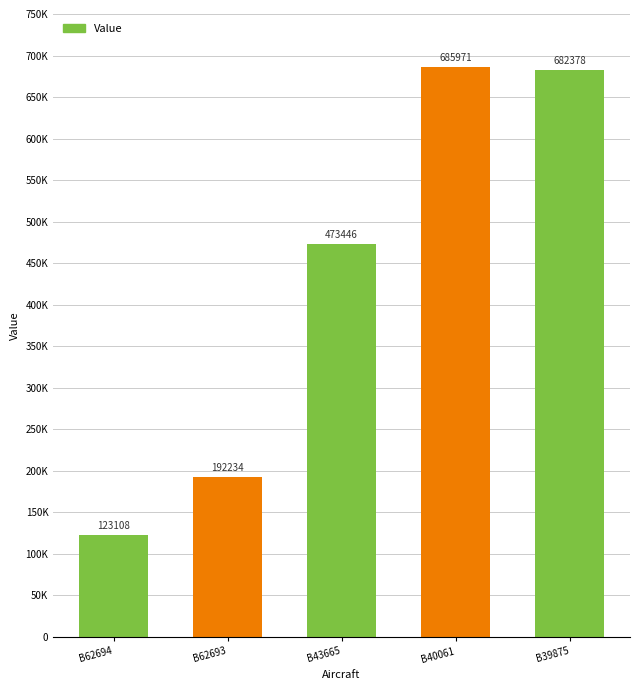

Which has a higher value, B62693 or B62694?

B62693